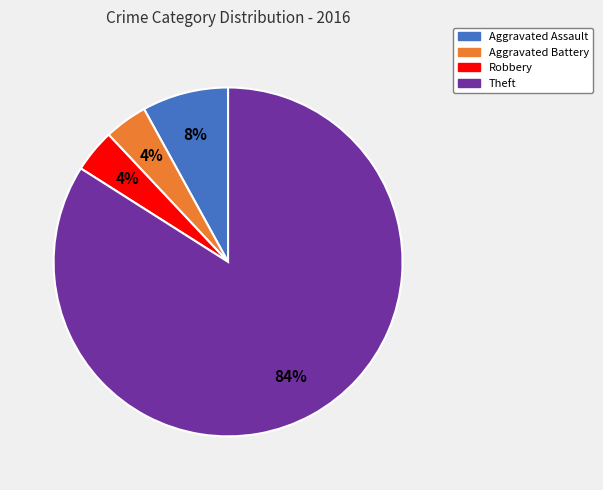

What percentage is the Aggravated Battery slice, to the nearest percent?

4%